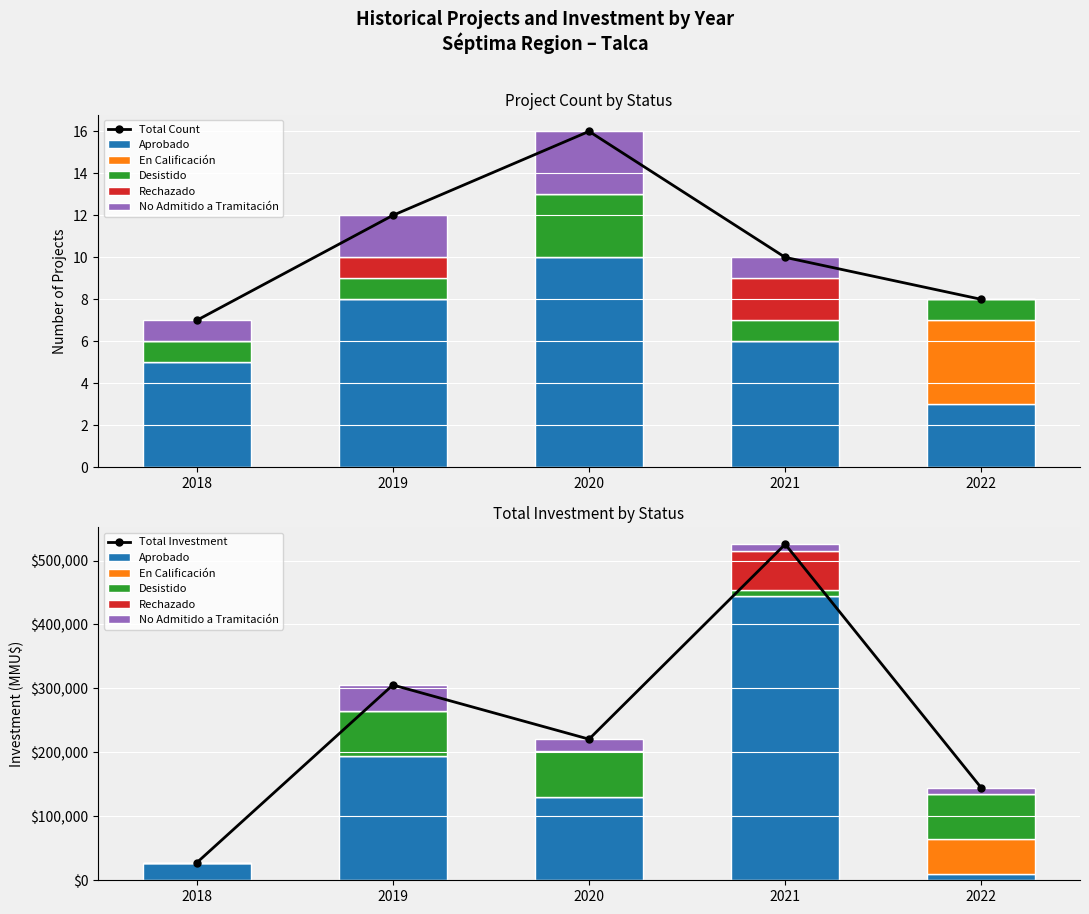

What is the difference between the maximum and minimum values in the Rechazado series?

2